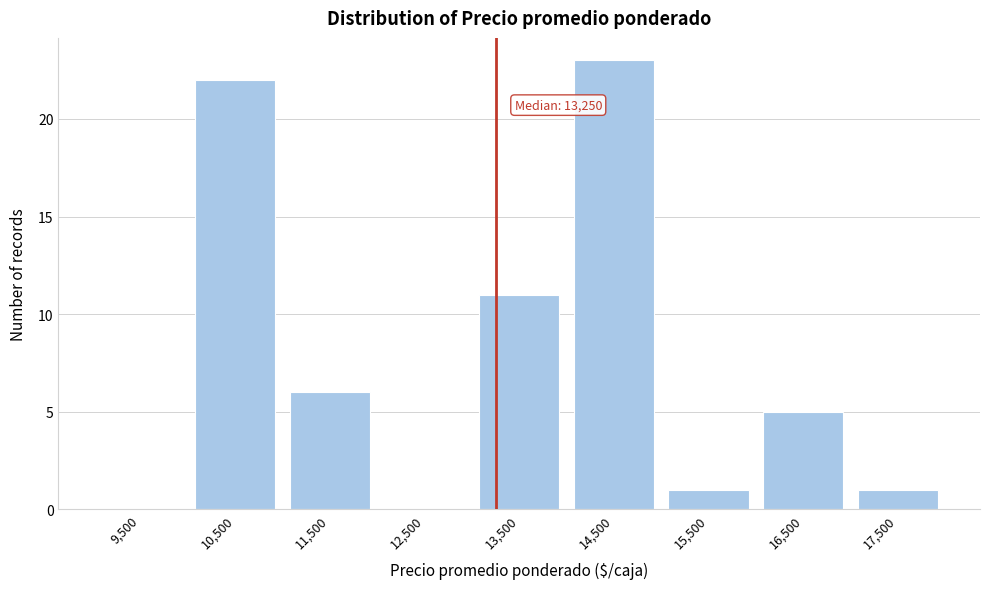

Over which range of the x-axis is the bar tallest?

14000 to 15000